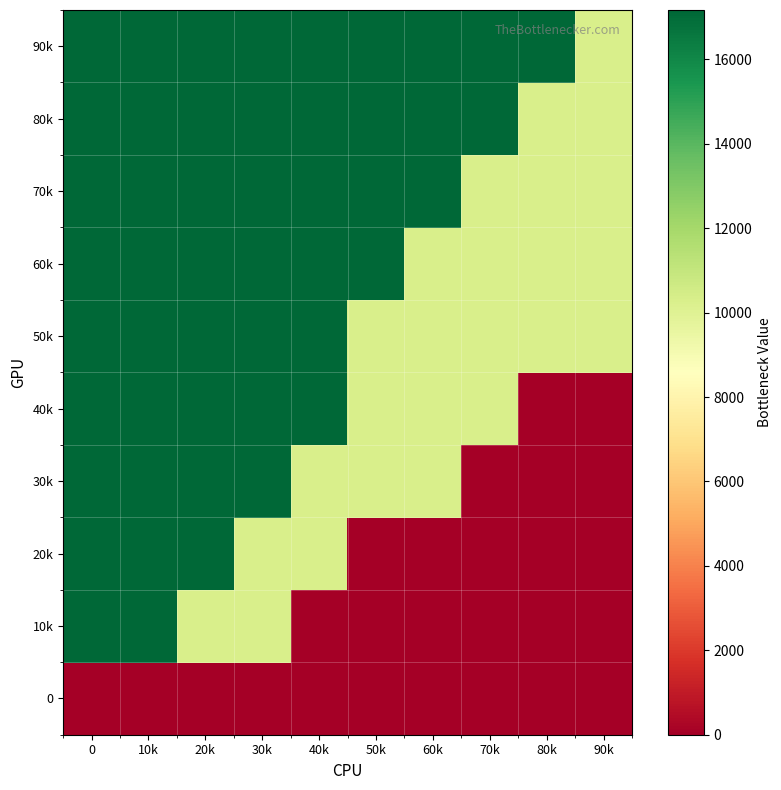

What is the total value across all series at 10k?

154547.6